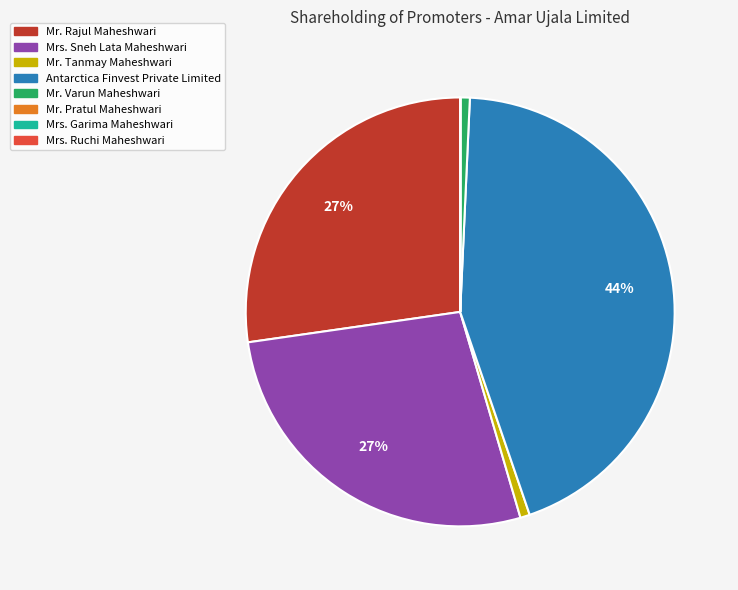

Which has a higher value, Mr. Rajul Maheshwari or Mr. Varun Maheshwari?

Mr. Rajul Maheshwari